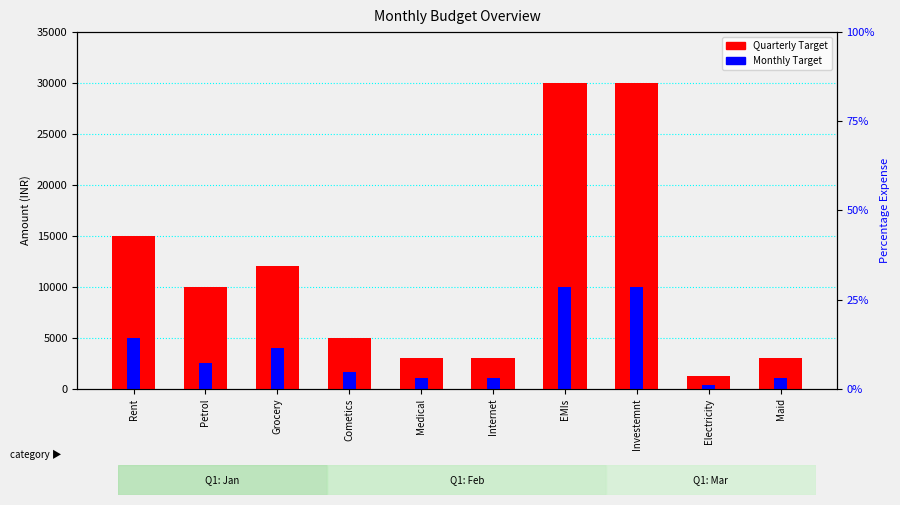

Rank the categories by Quarterly Target value from lowest to highest.

Electricity, Medical, Internet, Maid, Cometics, Petrol, Grocery, Rent, EMIs, Investemnt